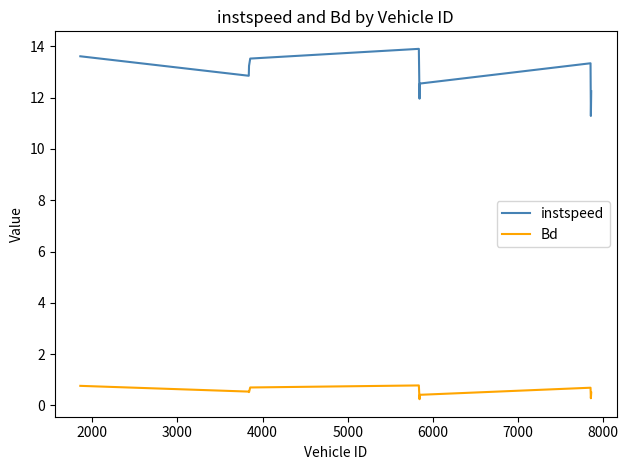

Which series has the largest range (max minus min)?

instspeed